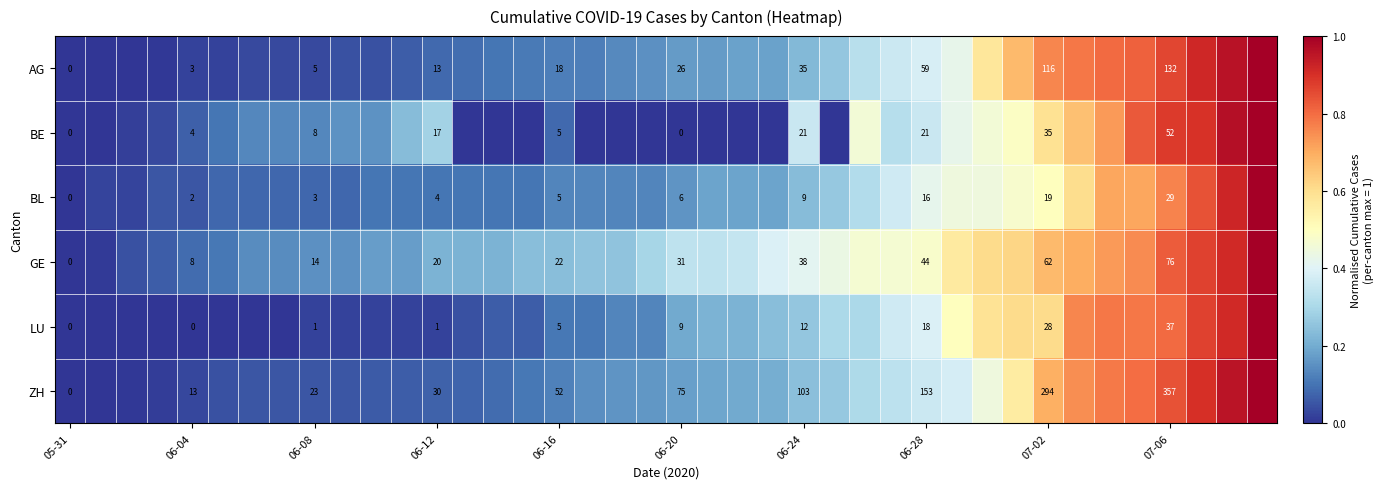

What is the maximum value shown in the chart?

1.0